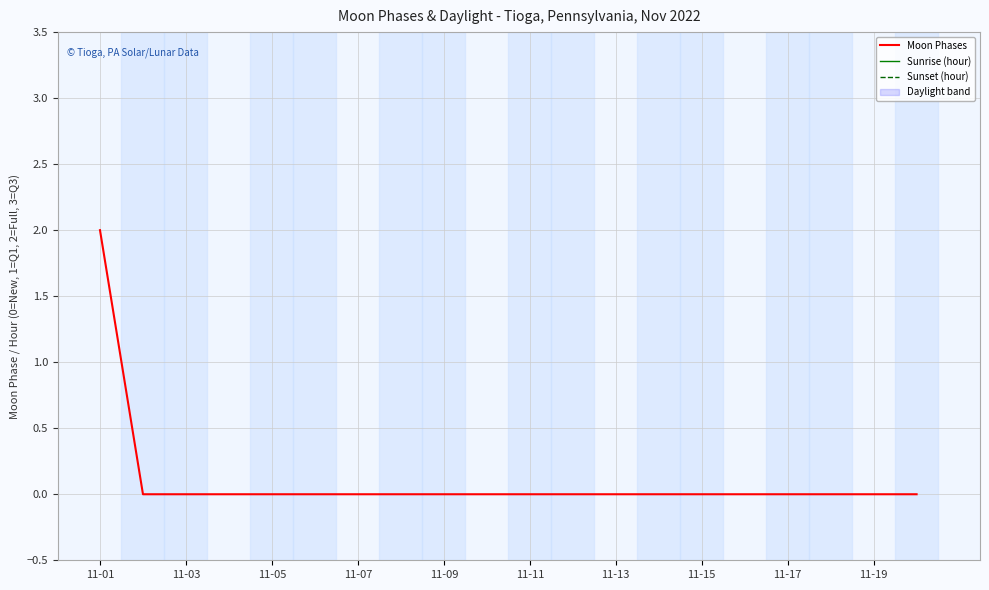

At which label does Moon Phases reach its peak?

11-01